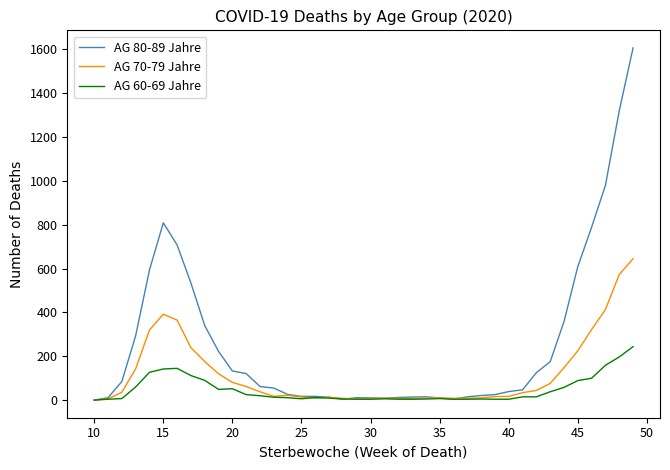

What is the sum of all AG 60-69 Jahre values?

1859